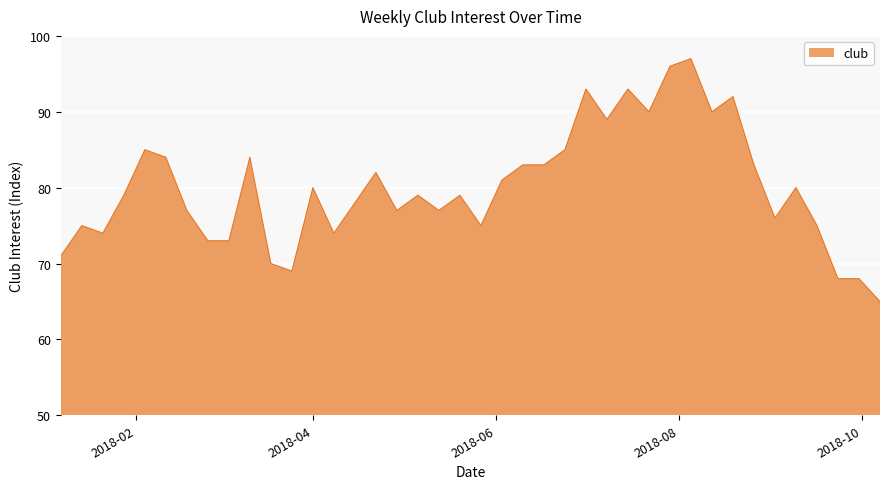

Does the chart display data point markers on the line(s)?

No